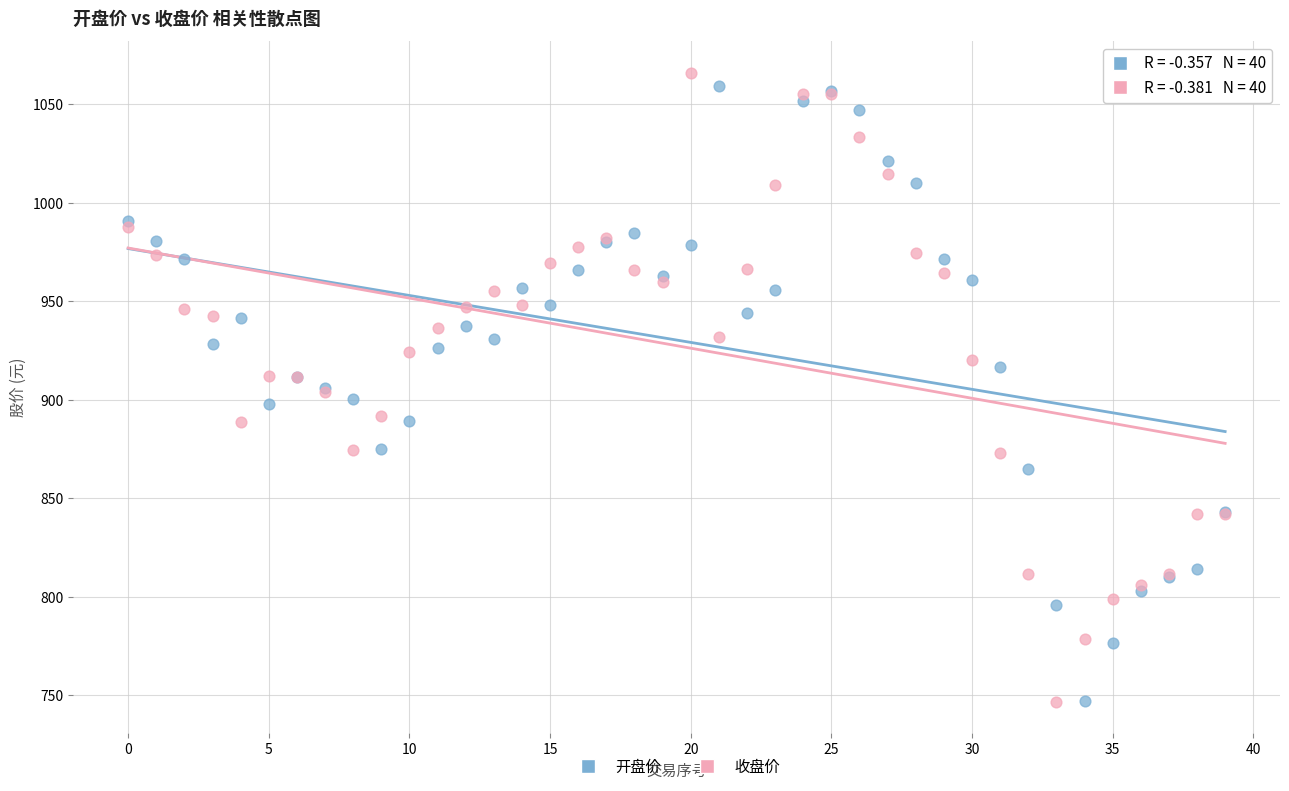

What are all the series names shown in the legend?

开盘价, 收盘价